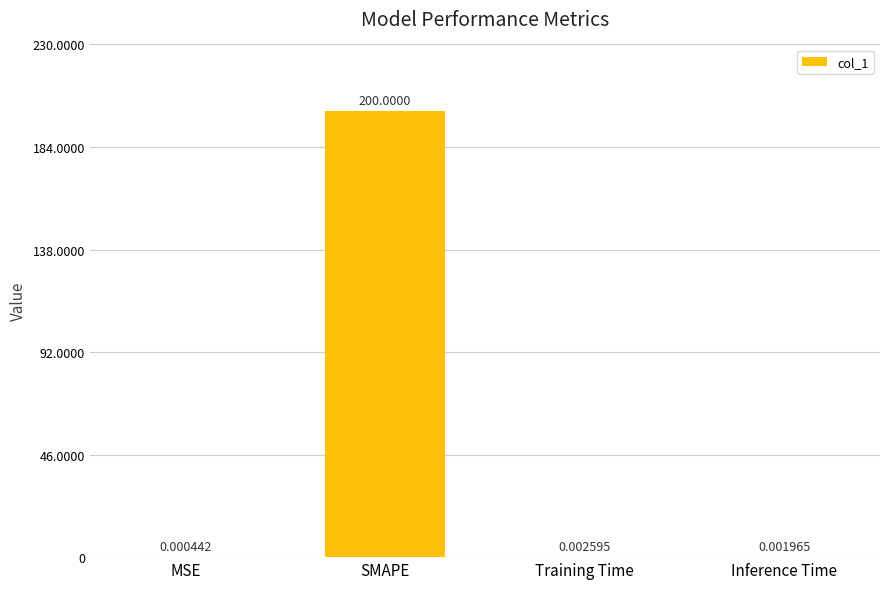

What is the change in value from SMAPE to Inference Time?

-200.0